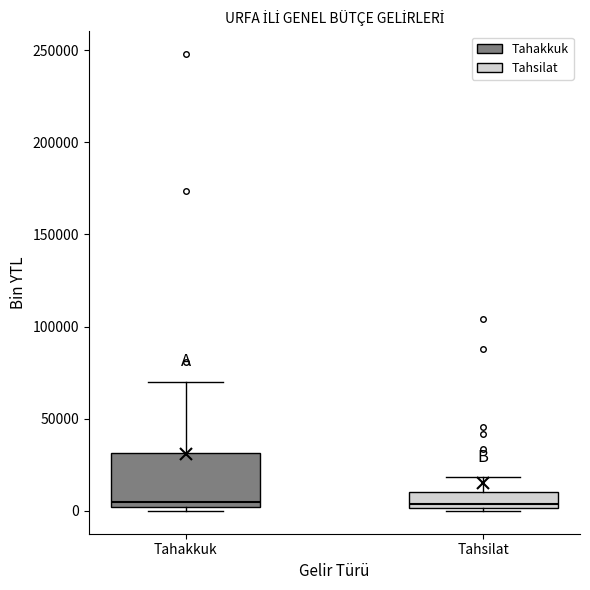

Which box is the tallest, from its lower edge to its upper edge?

Tahakkuk